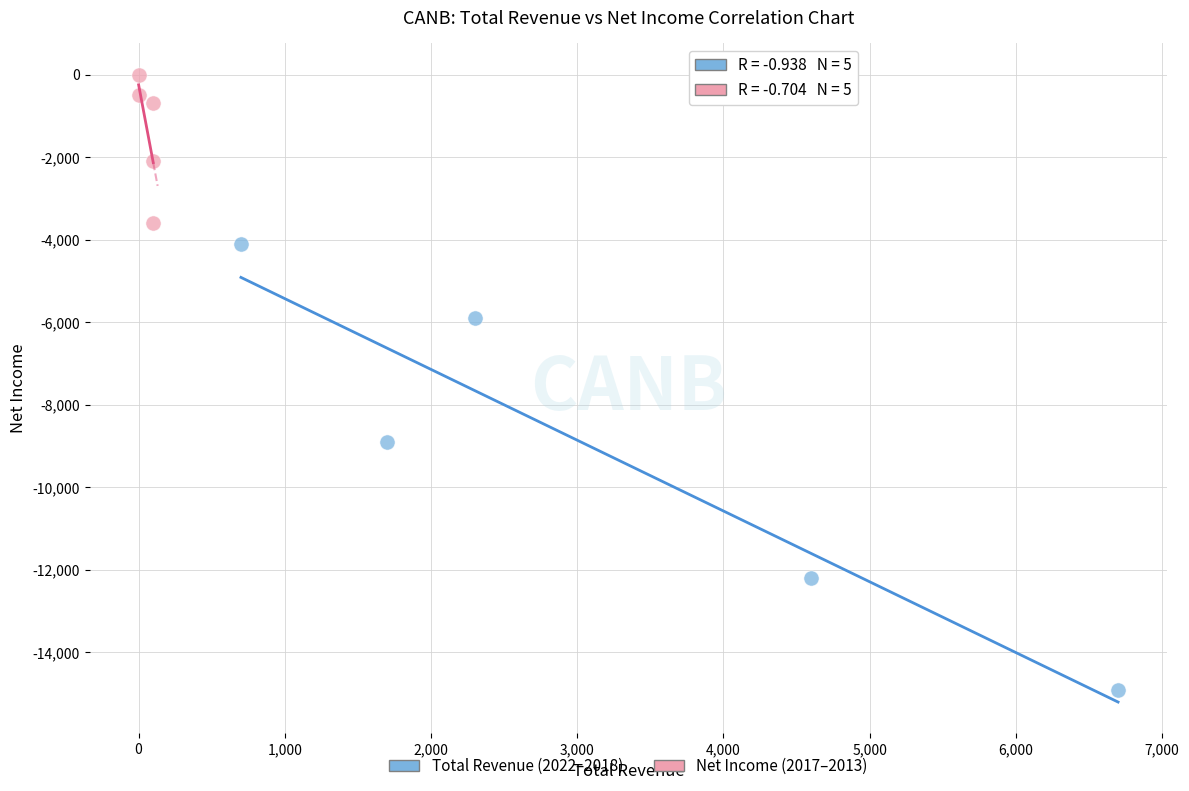

Which series reaches the minimum Y coordinate?

Total Revenue (2022–2018)